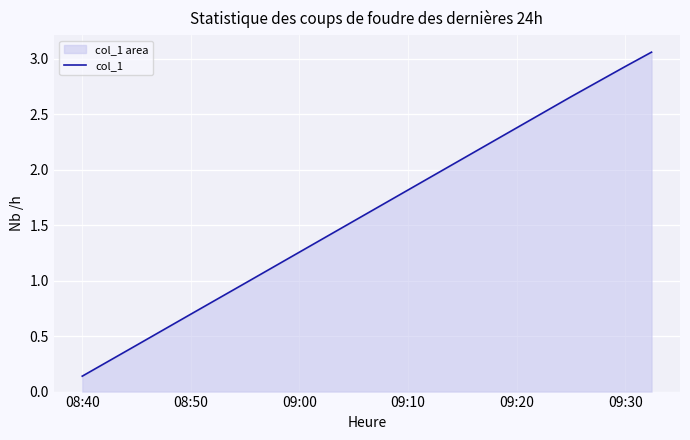

The value at 08:50 is 0.7. True or false?

True